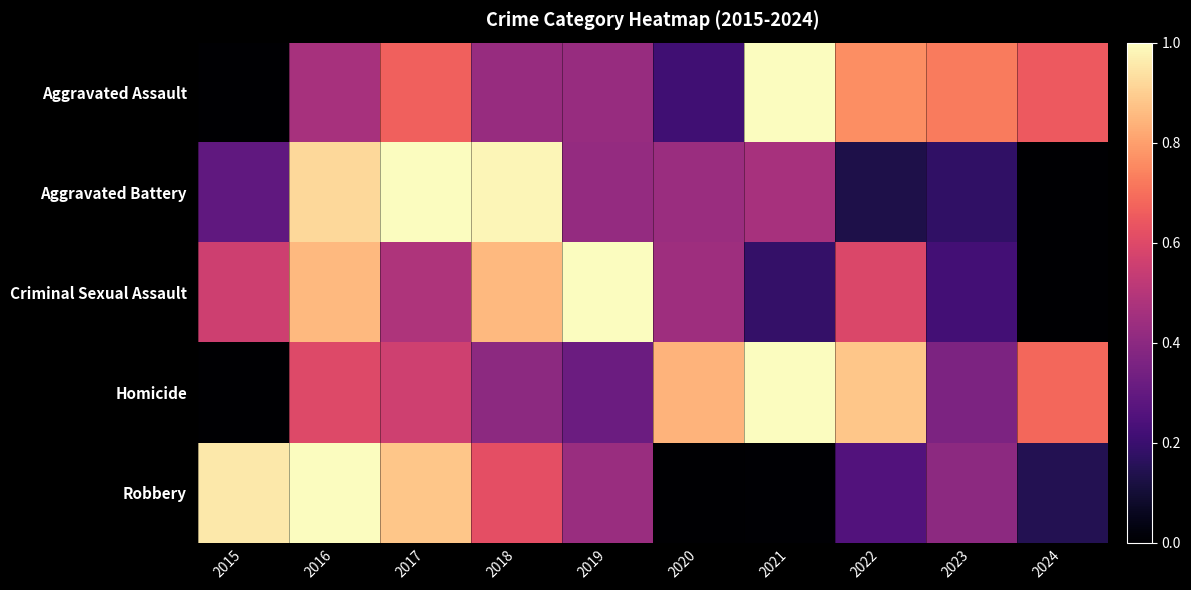

What is the total value across all series at 2023?

1.9